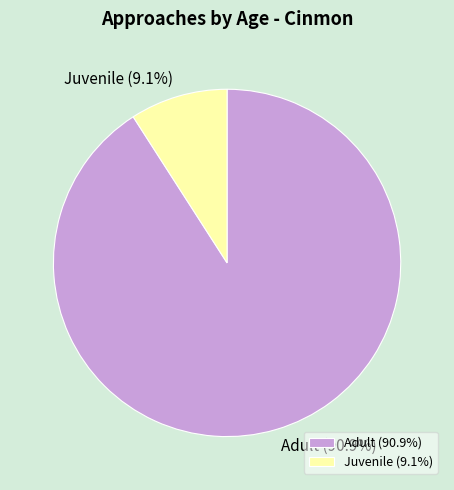

How many slices are in this pie chart?

2